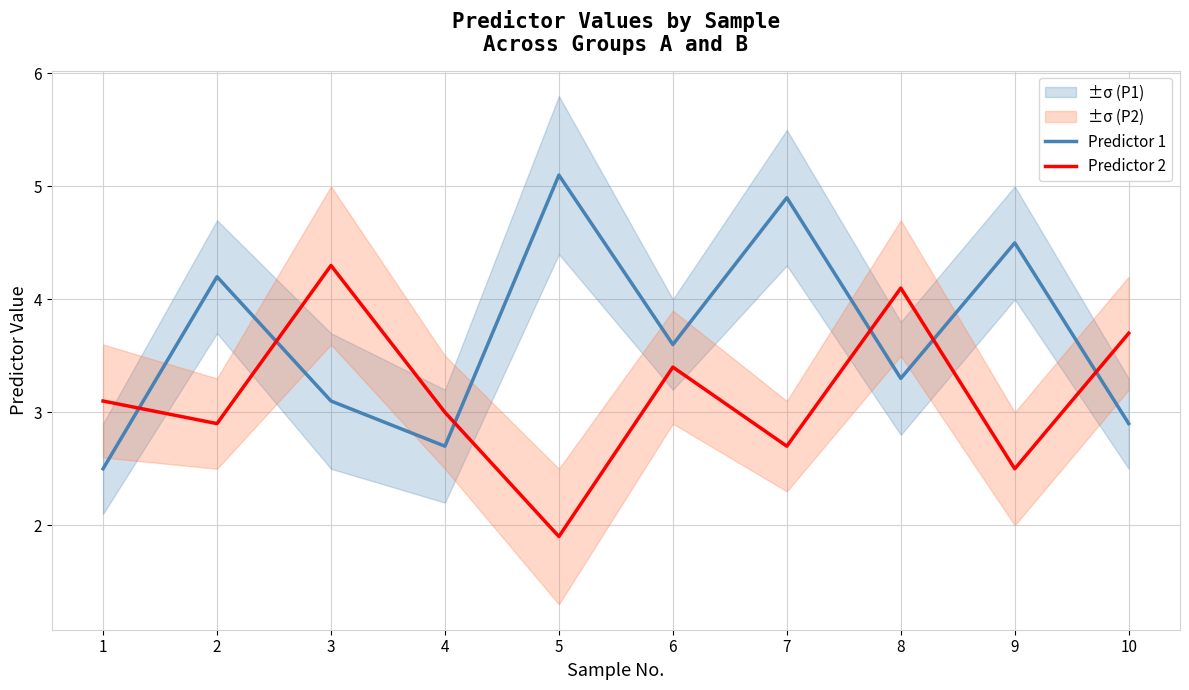

Reading left to right, list all the values displayed in this chart.

Predictor 1: 1=2.5	2=4.2	3=3.1	4=2.7	5=5.1	6=3.6	7=4.9	8=3.3	9=4.5	10=2.9
Predictor 2: 1=3.1	2=2.9	3=4.3	4=3.0	5=1.9	6=3.4	7=2.7	8=4.1	9=2.5	10=3.7